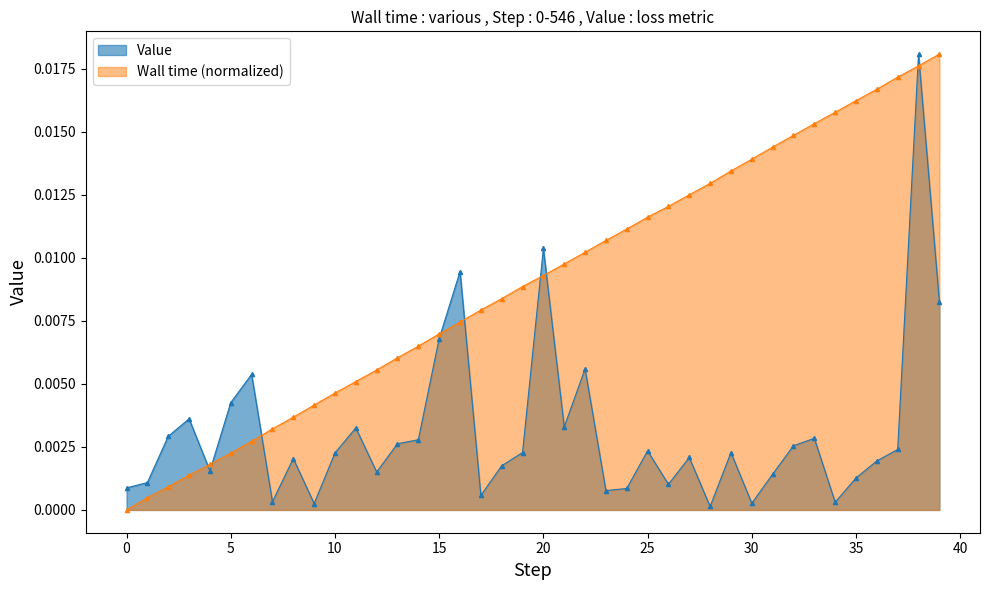

What are all the series names shown in the legend?

Value, Wall time (normalized)